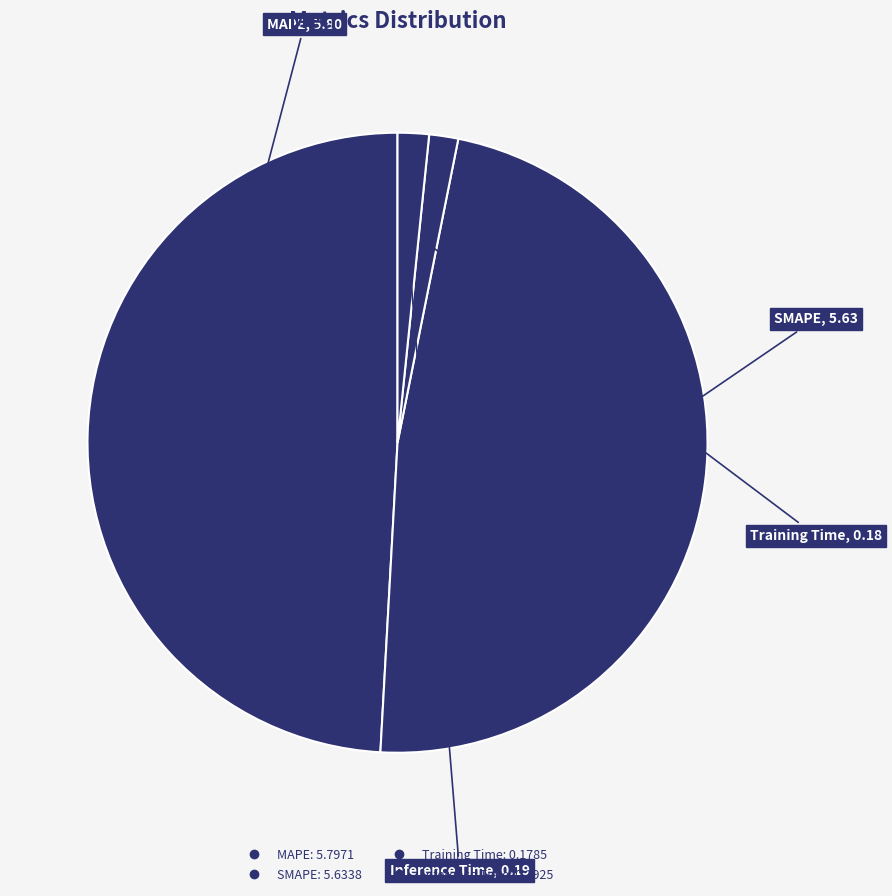

Count the number of slices in the pie.

4